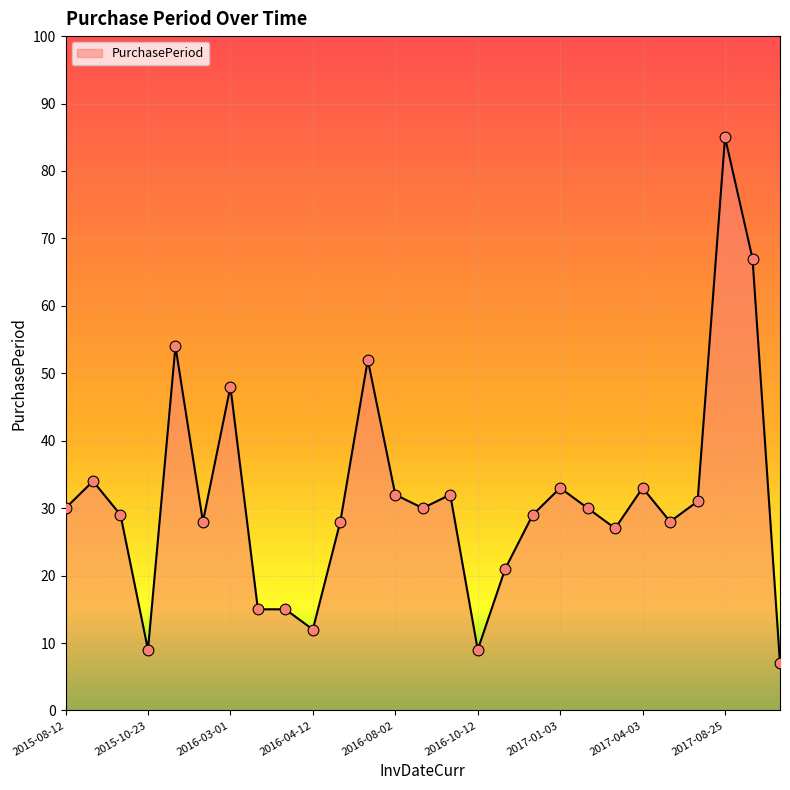

What is the maximum value shown in the chart?

85